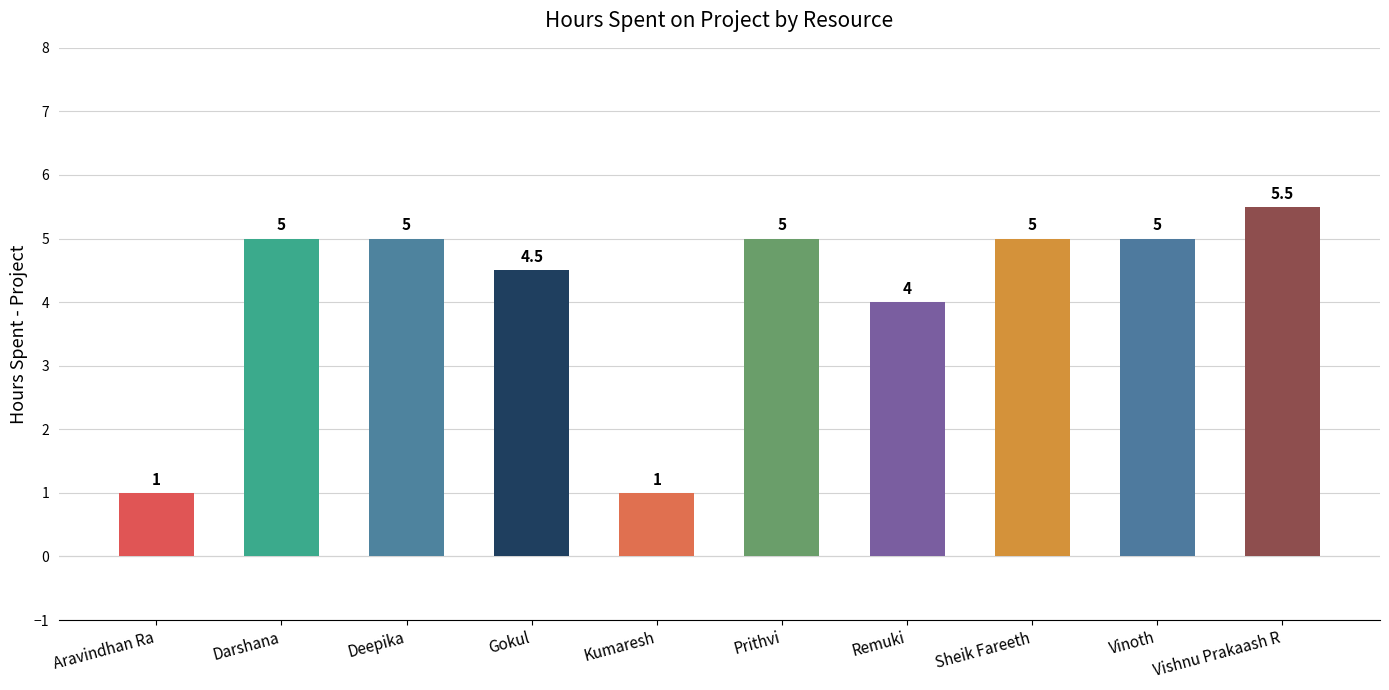

True or false: the data shows 7.4 at Sheik Fareeth.

False